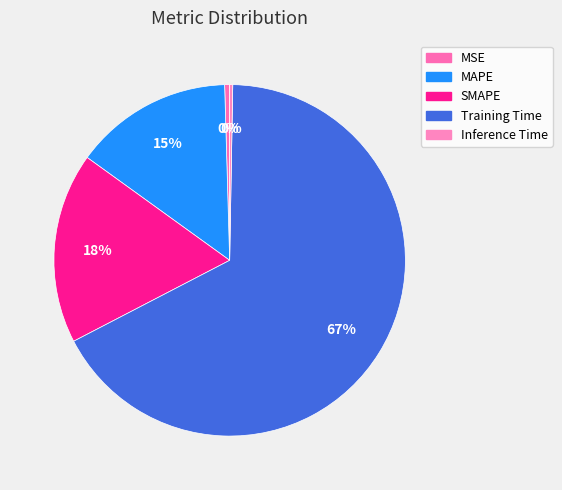

To the nearest percent, what portion does Training Time represent?

67%